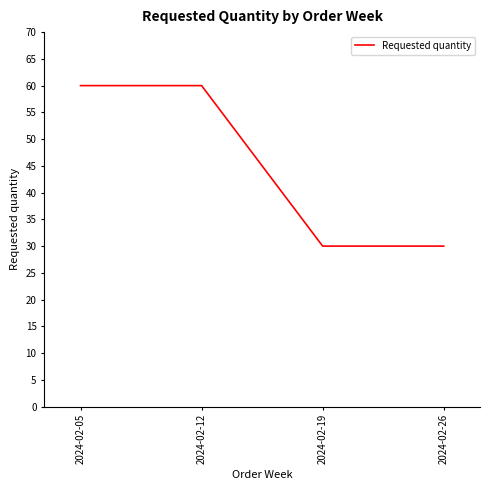

How many lines are shown in the chart?

1